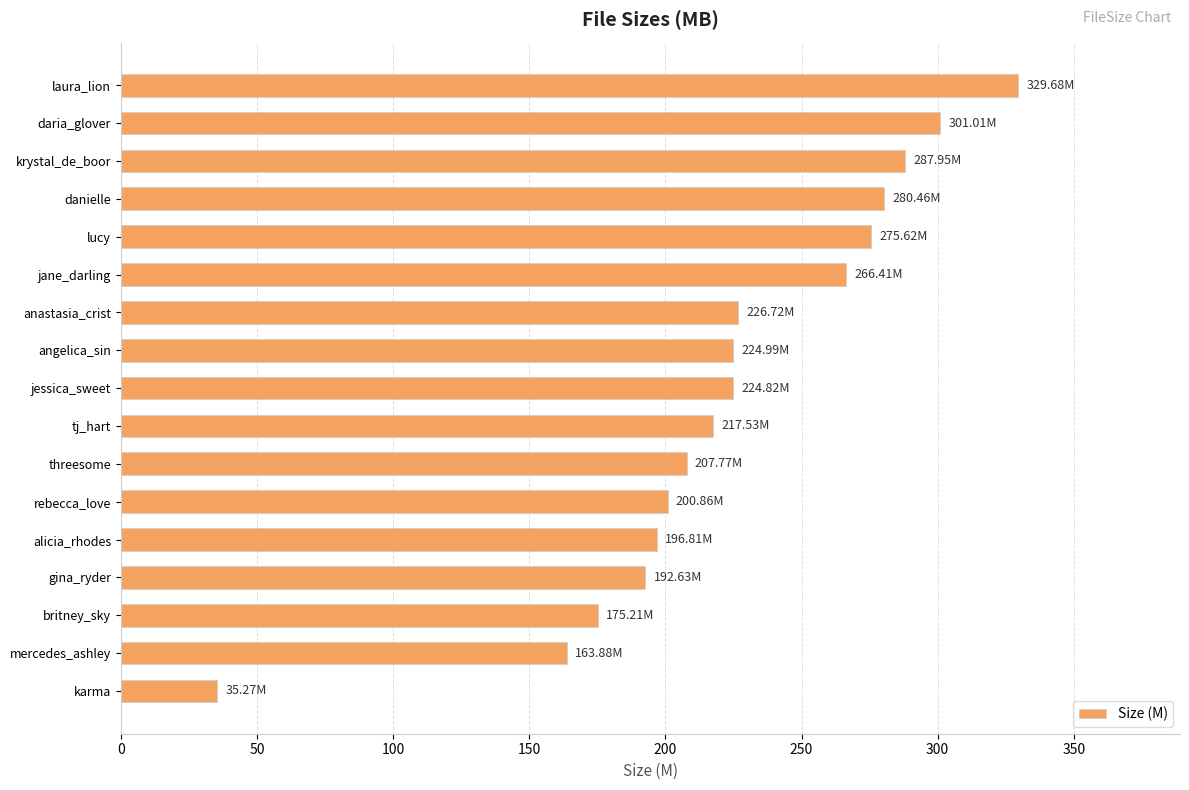

Does the chart contain stacked bars?

No